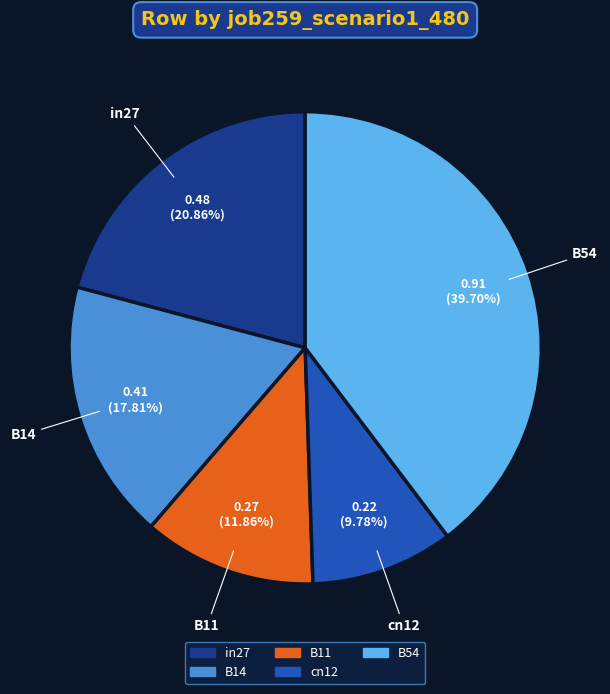

Does in27 account for over 50% of the chart?

No